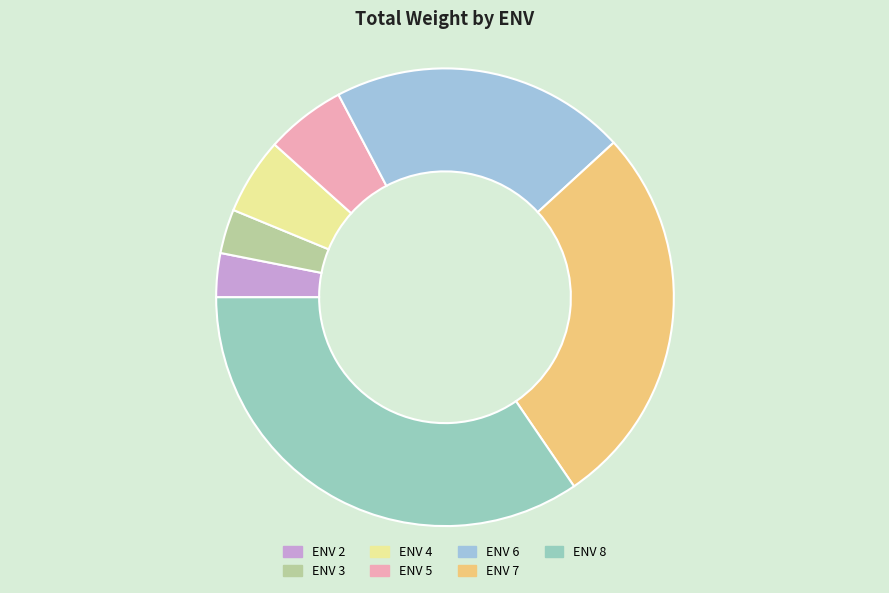

Count the number of slices in the pie.

7